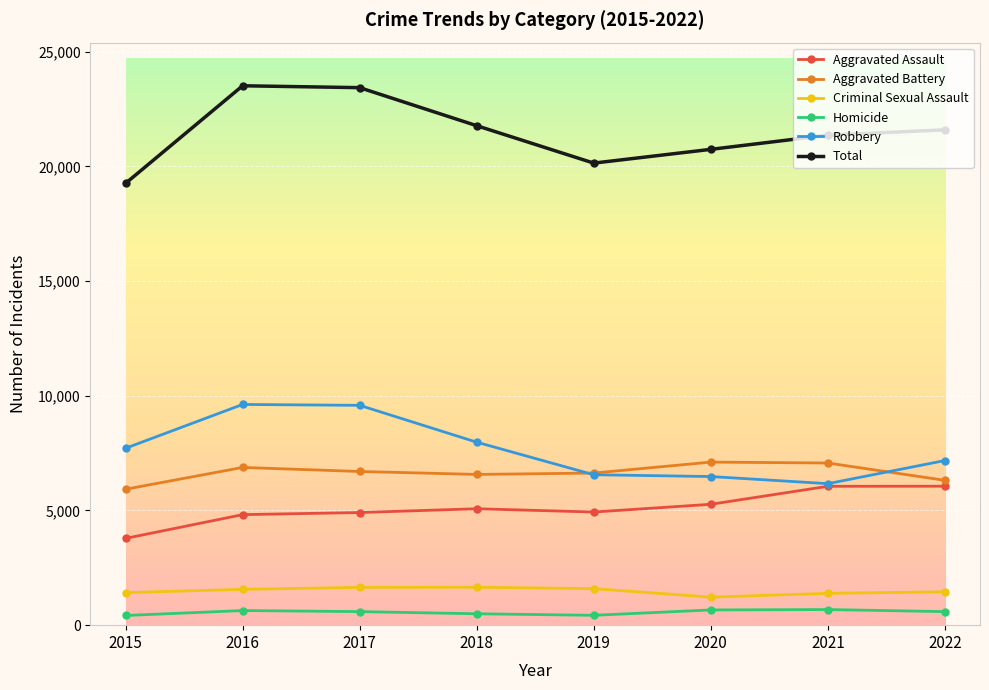

What is the sum of the Homicide values at 2022 and 2019?

1020